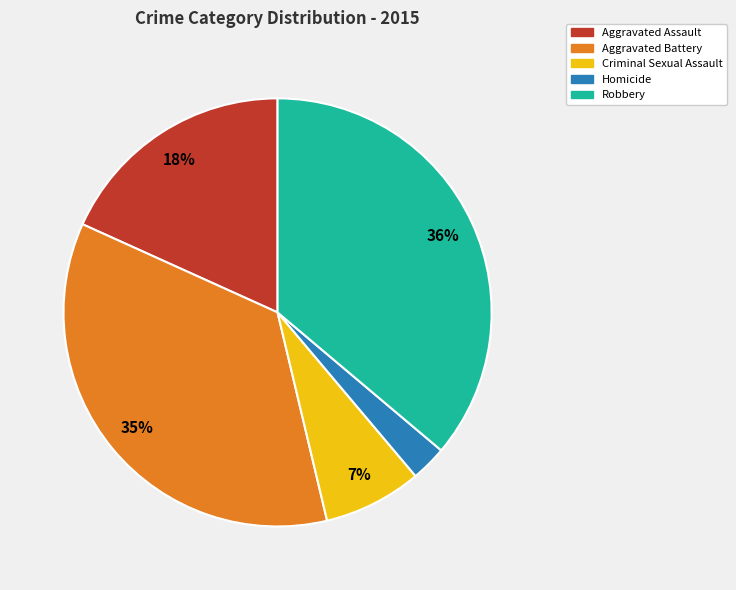

Rank the categories by value from lowest to highest.

Homicide, Criminal Sexual Assault, Aggravated Assault, Aggravated Battery, Robbery